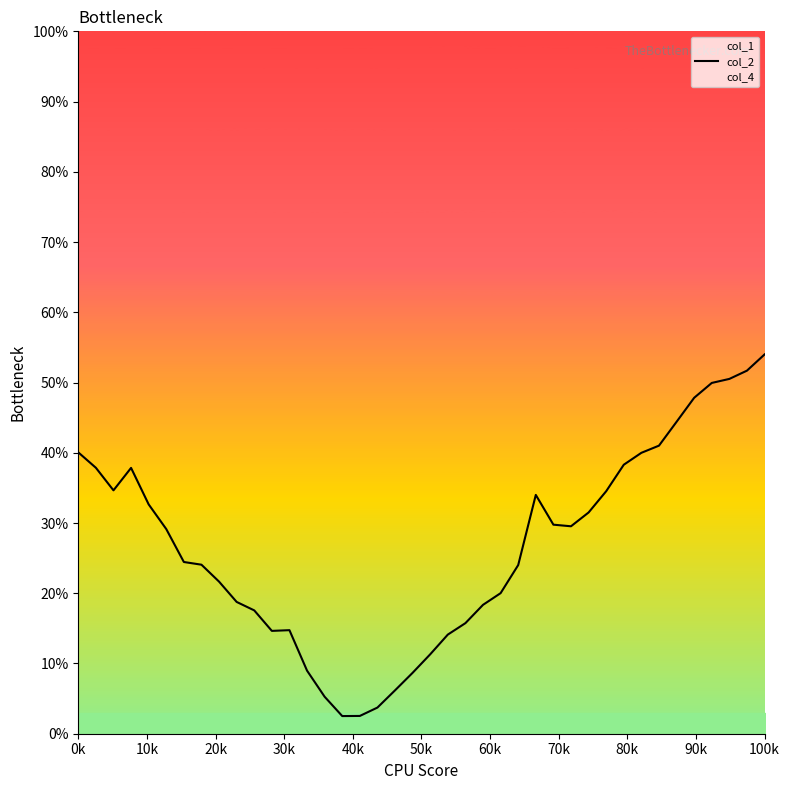

What position from the left is 100k?

11